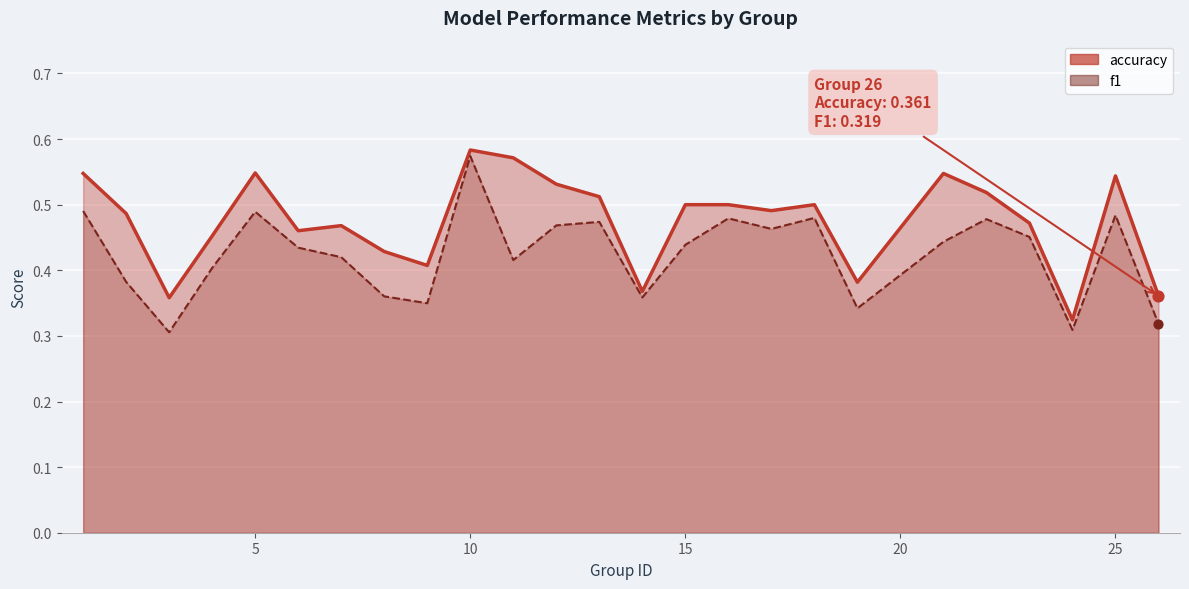

What is the total value across all series at 12?

1.0